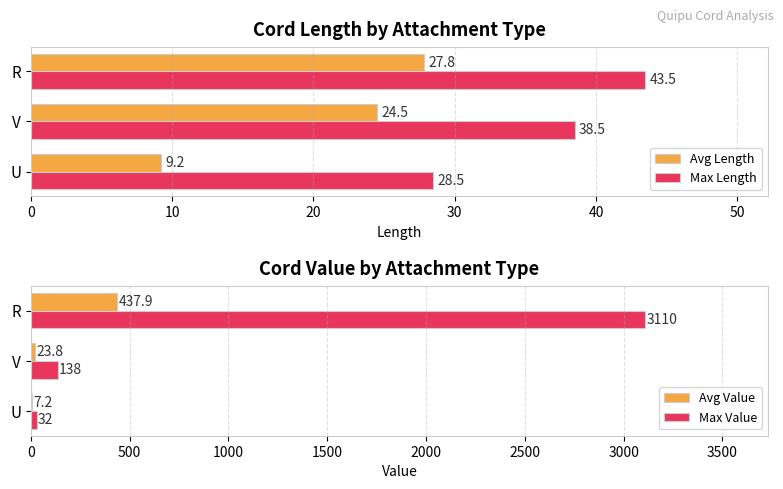

Read the Avg Value value at R.

437.9